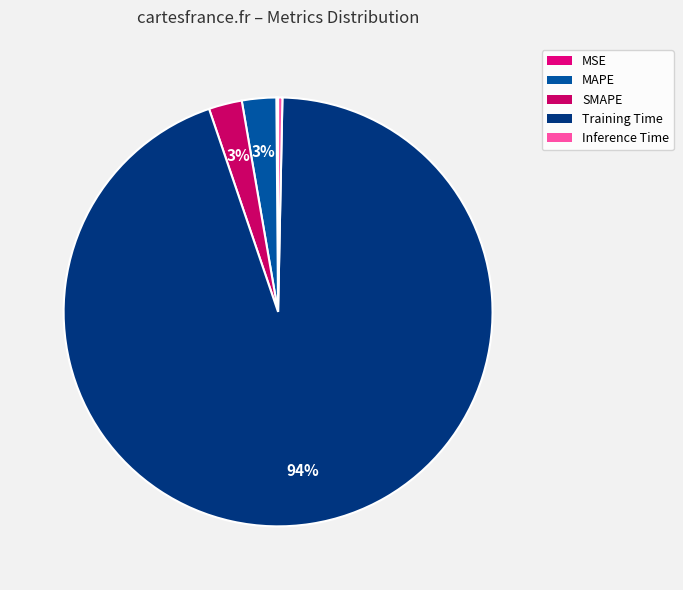

What percentage is NOT represented by SMAPE?

97.5%